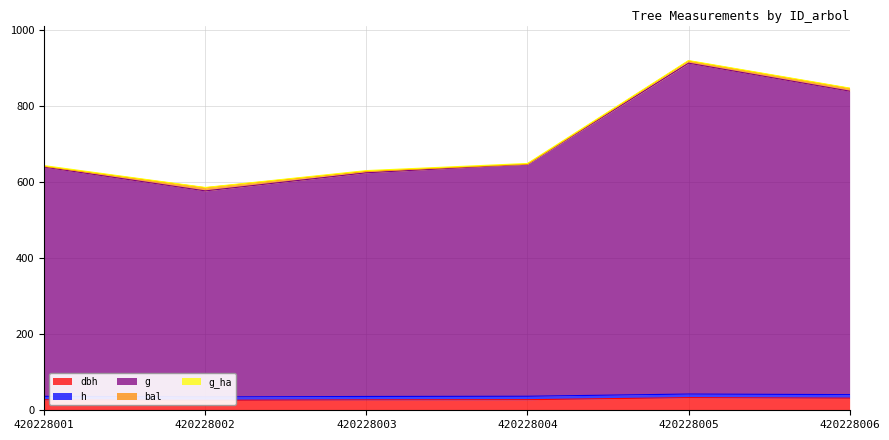

True or false: h and g cross at least once.

False